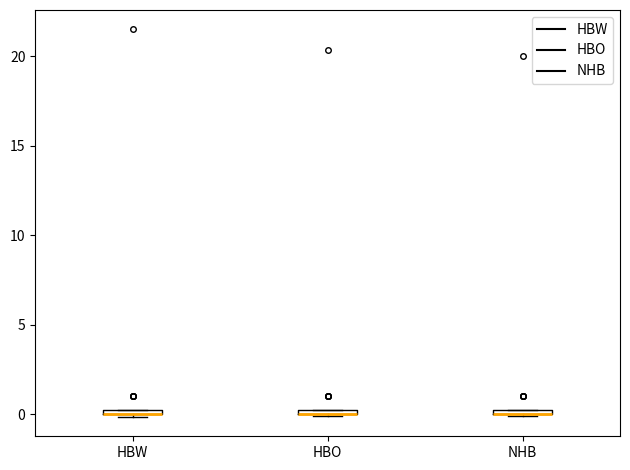

Where is the lower edge of the box for HBW on the y-axis? The values are not printed on the chart, so give them approximately, as read against the axis.

0.0